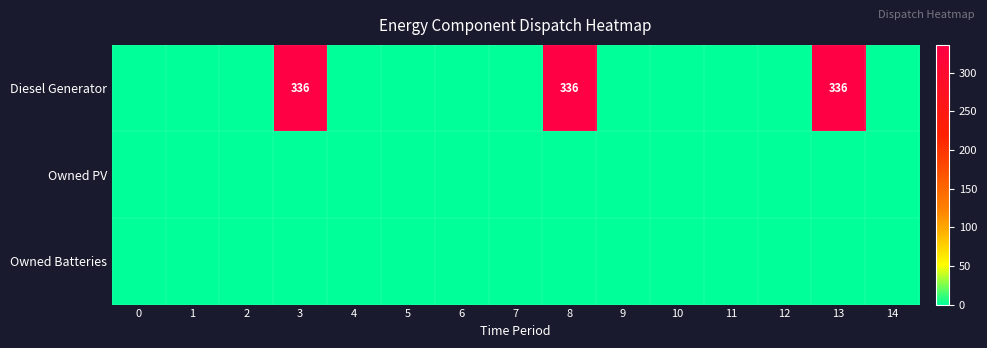

How many data points does each series have?

15